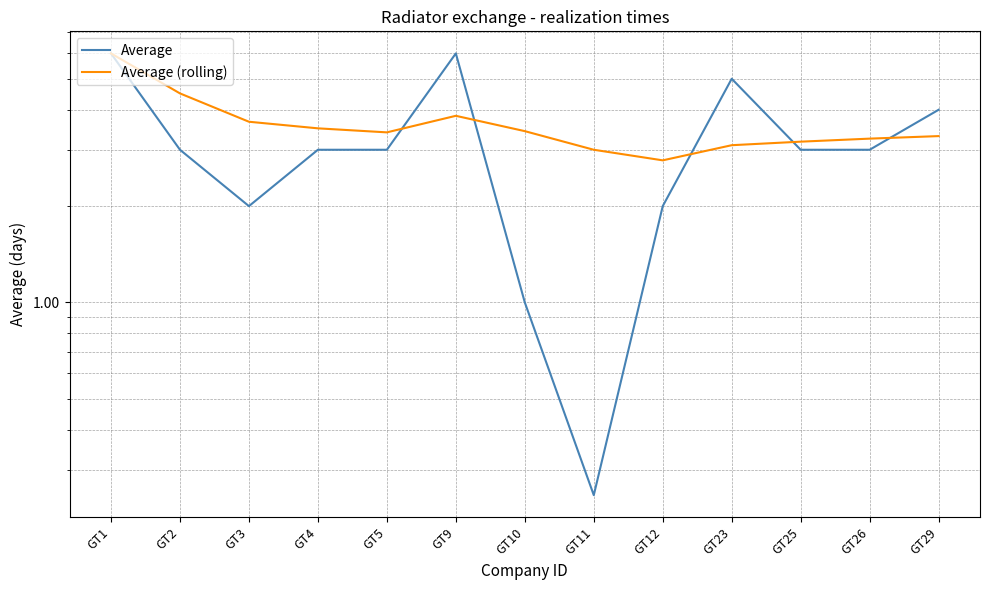

Reading right to left, transcribe all the data shown in this chart.

Average: 4.0	3.0	3.0	5.0	2.0	0.2	1.0	6.0	3.0	3.0	2.0	3.0	6.0
Average (rolling): 3.3	3.2	3.2	3.1	2.8	3.0	3.4	3.8	3.4	3.5	3.7	4.5	6.0